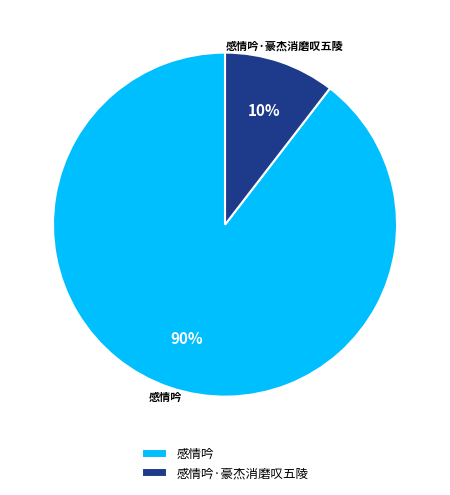

Which category has the biggest portion of the pie?

感情吟